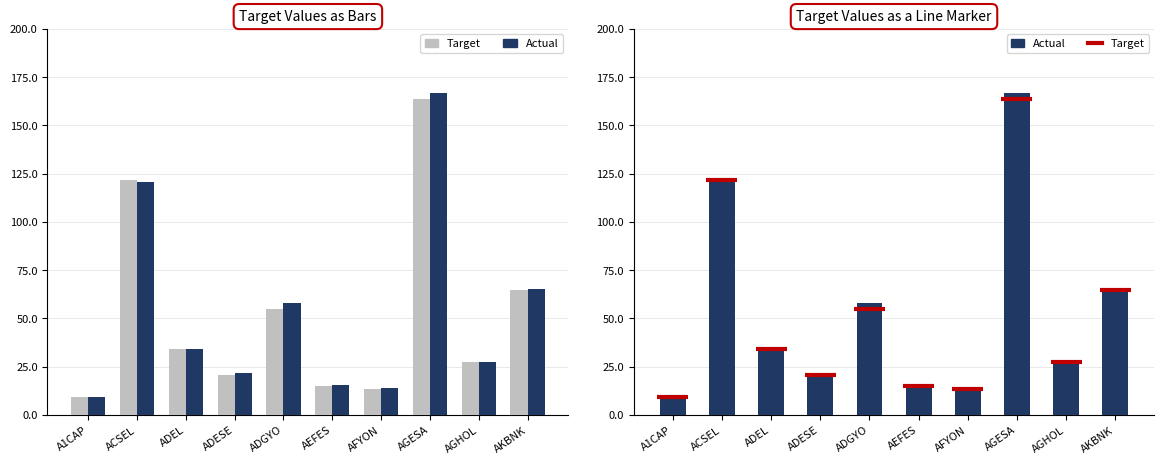

How many bars are there in each group?

2